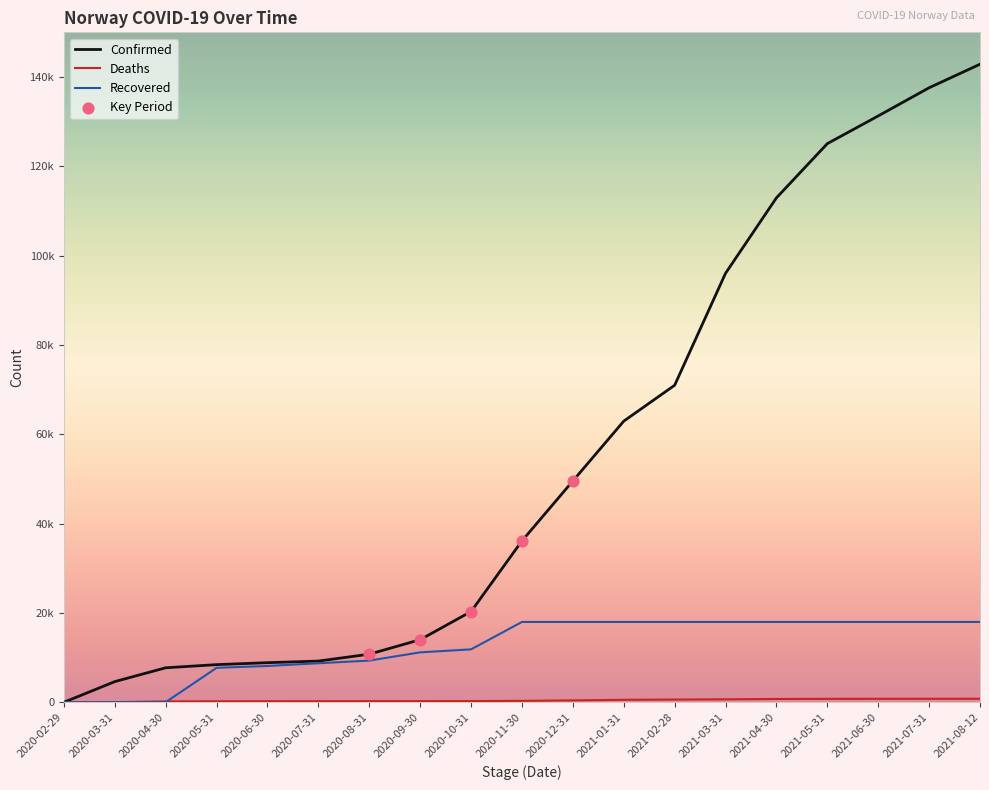

Which series has the largest total across all categories?

Confirmed